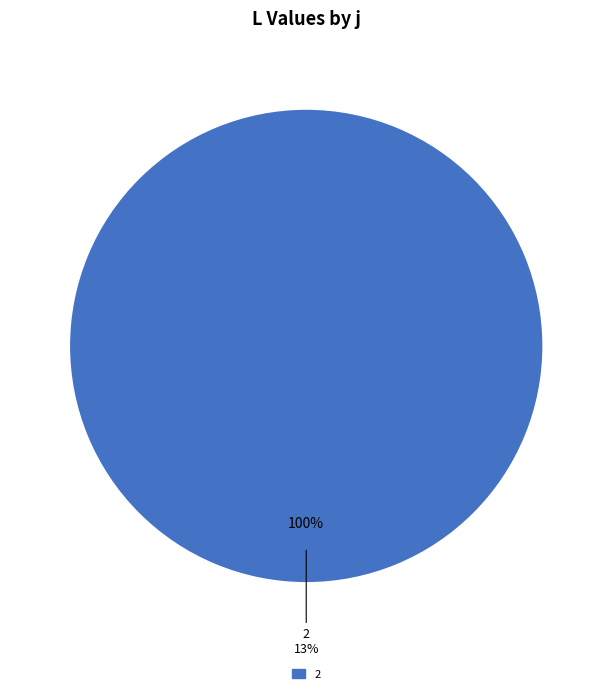

Rank the categories by value from highest to lowest.

2, 1, 3, 4, 5